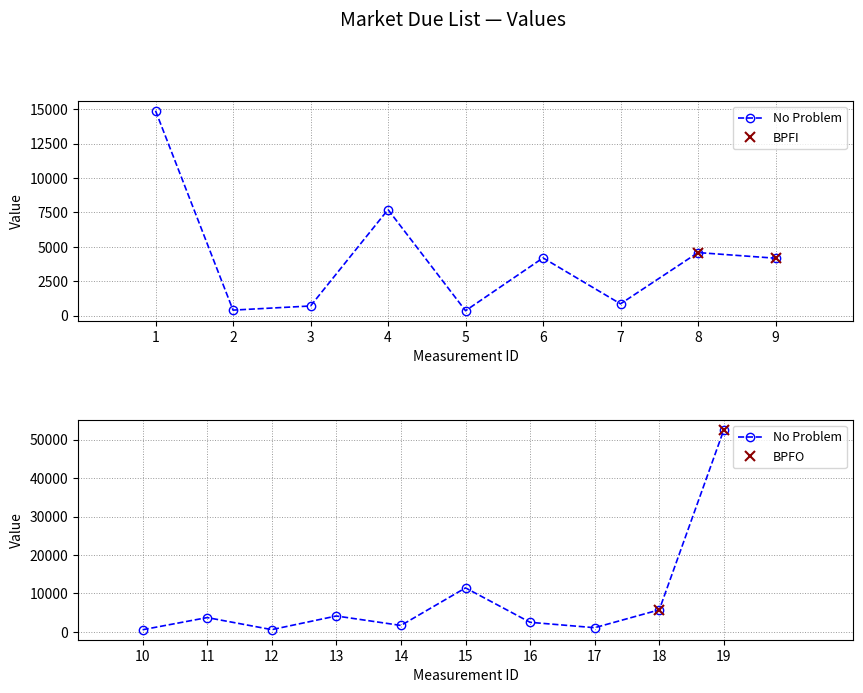

Count the number of categories in the chart.

19